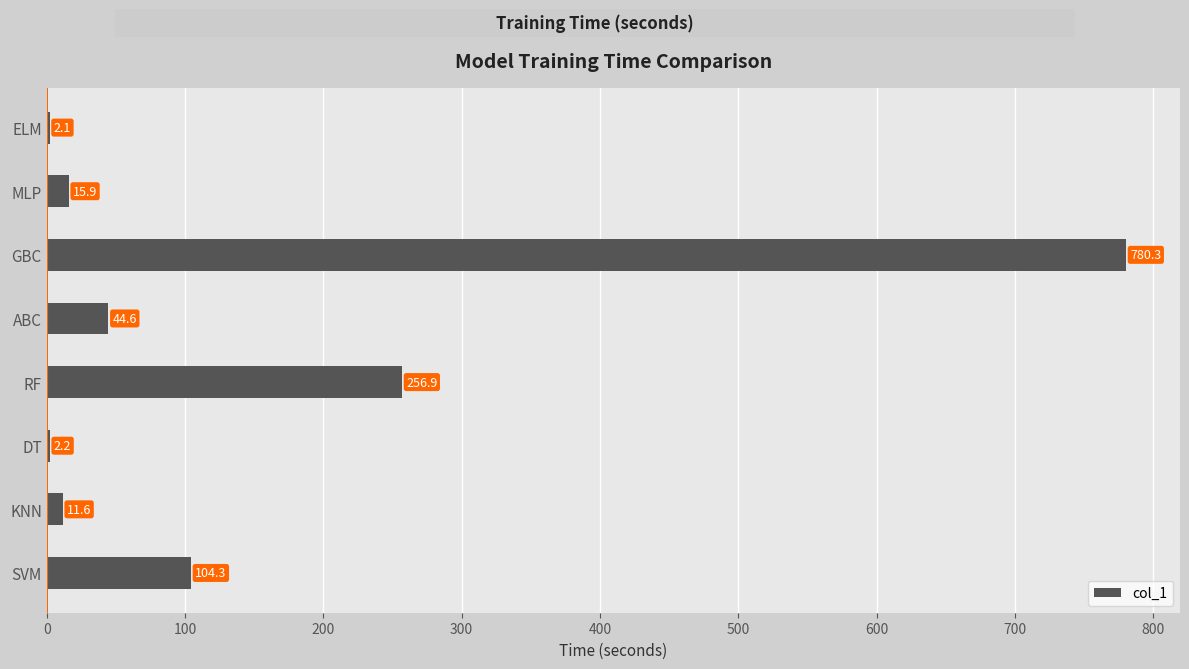

Which label corresponds to the largest value in the chart?

GBC